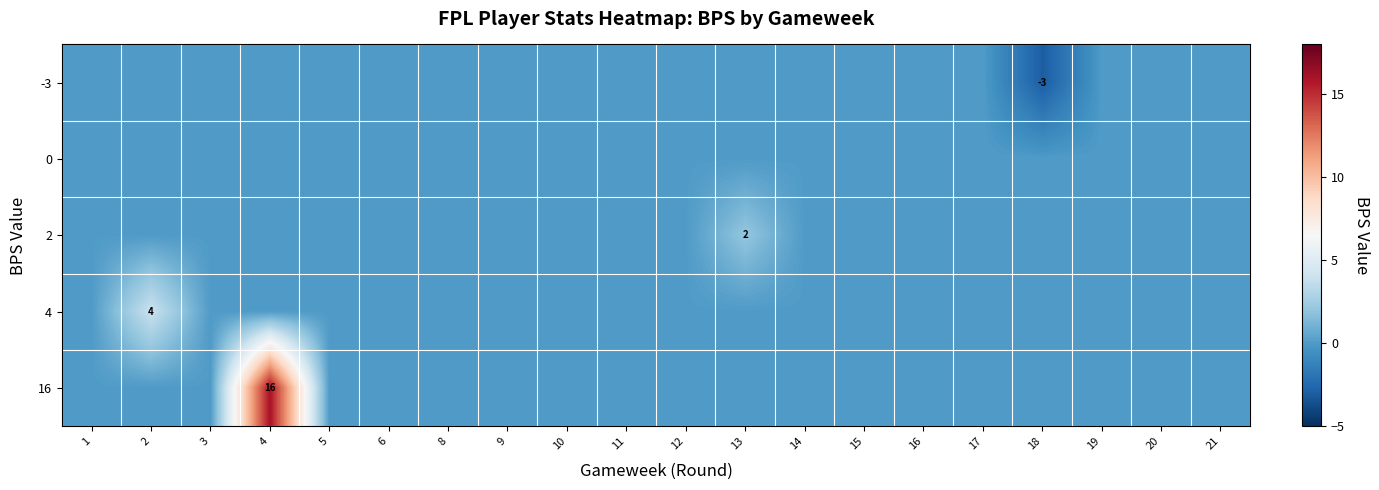

The -3 series shows -3 at 18. True or false?

True